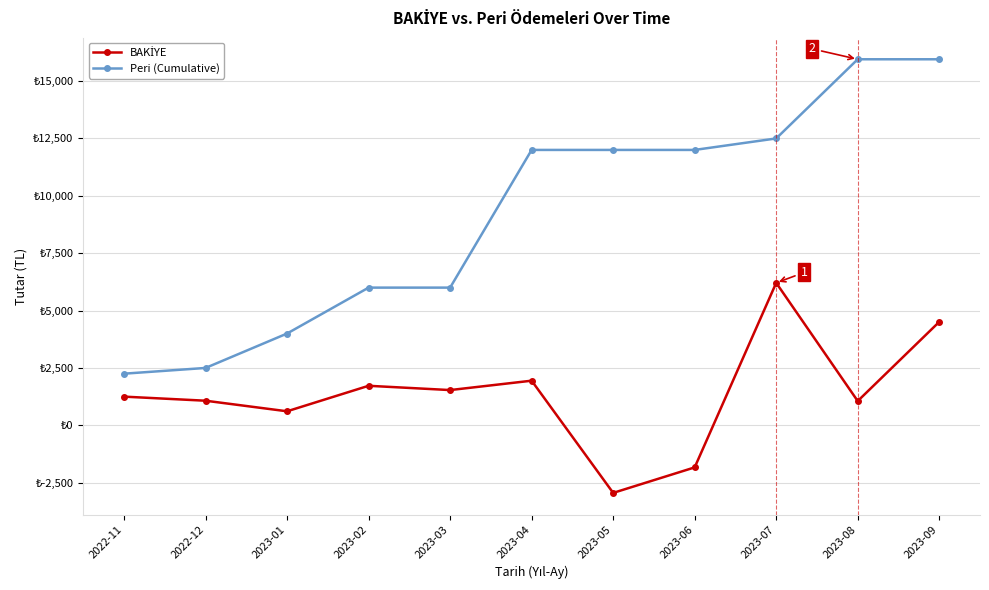

What is the minimum value for BAKİYE?

-2944.2